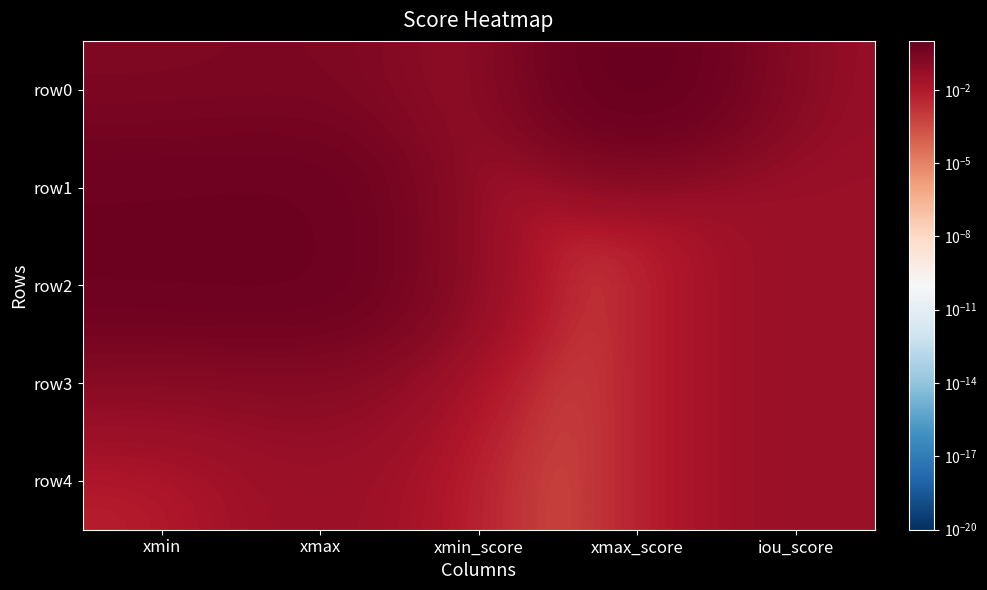

Which series has the largest total across all categories?

row0